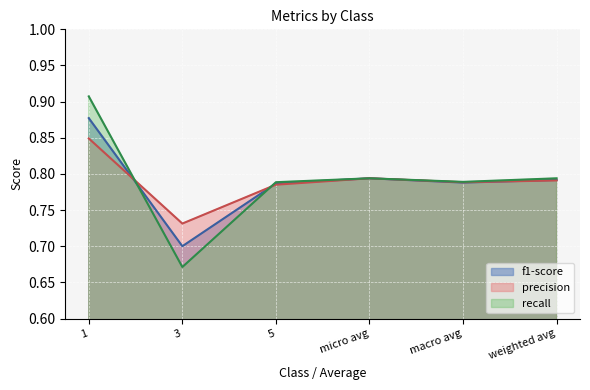

Which series ends up on top after the final intersection of precision and f1-score?

f1-score